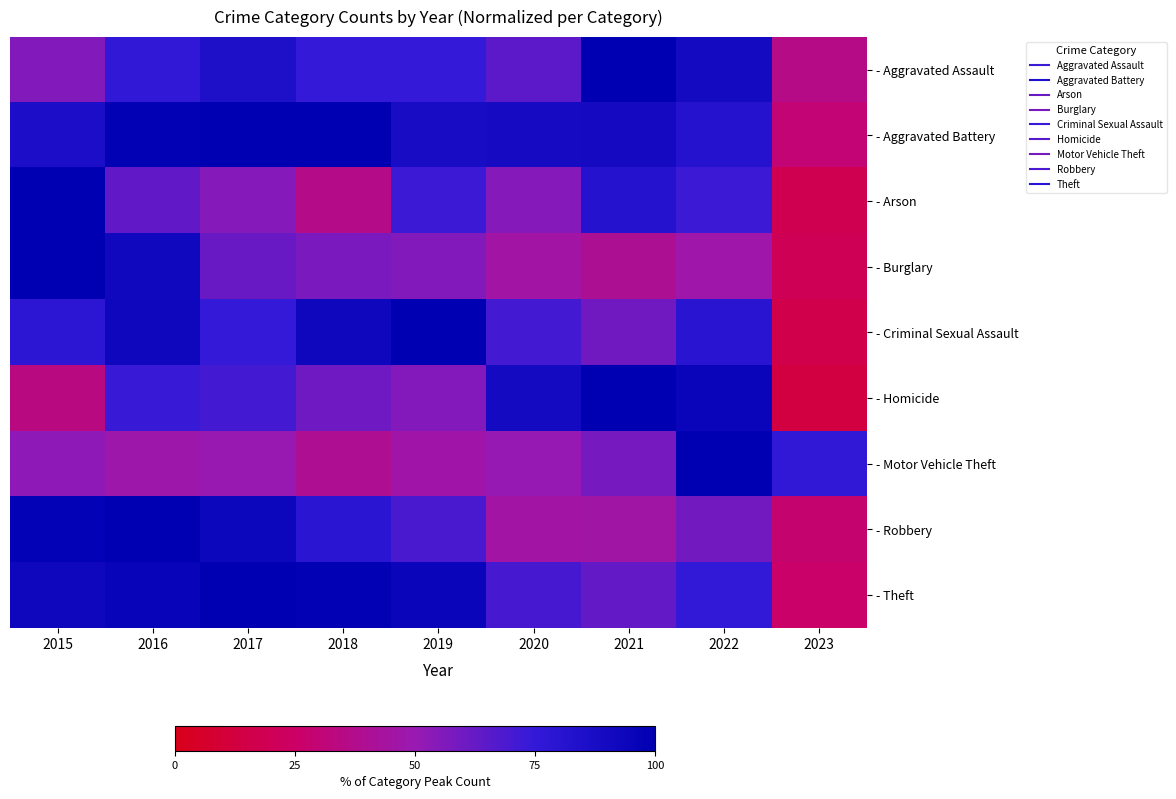

Count the number of categories in the chart.

9